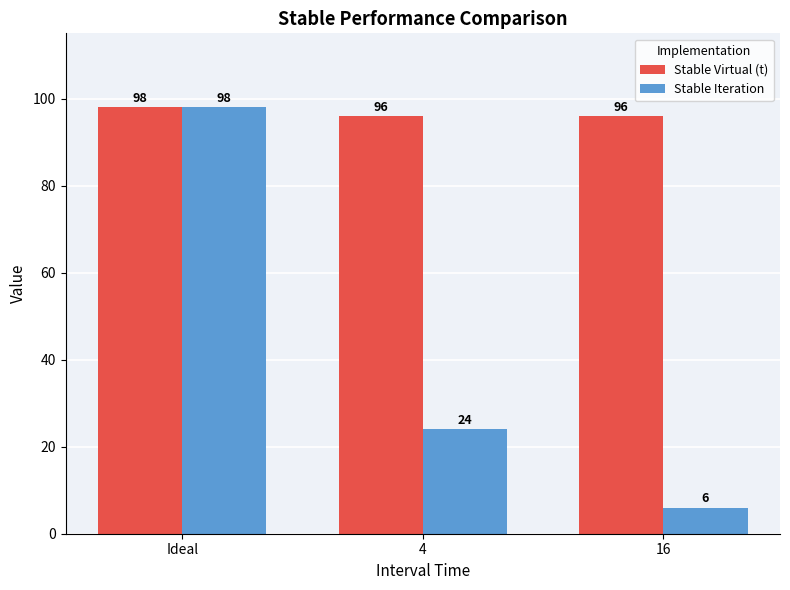

What is the total value across all series at Ideal?

196